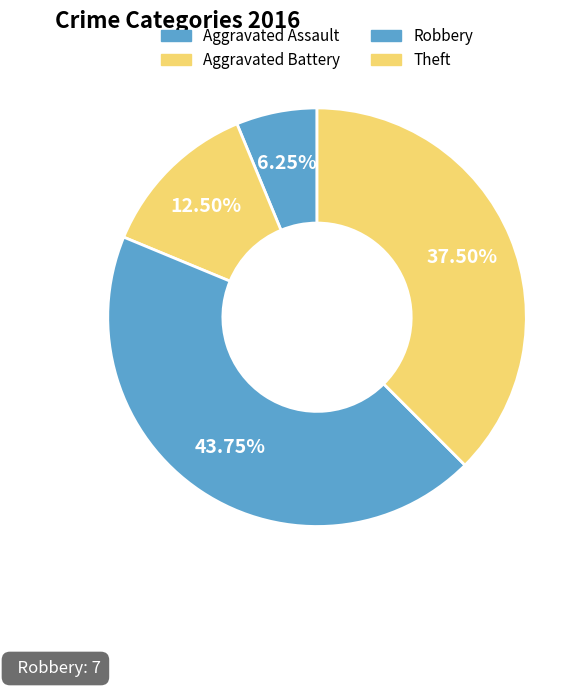

How many slices are in this pie chart?

4